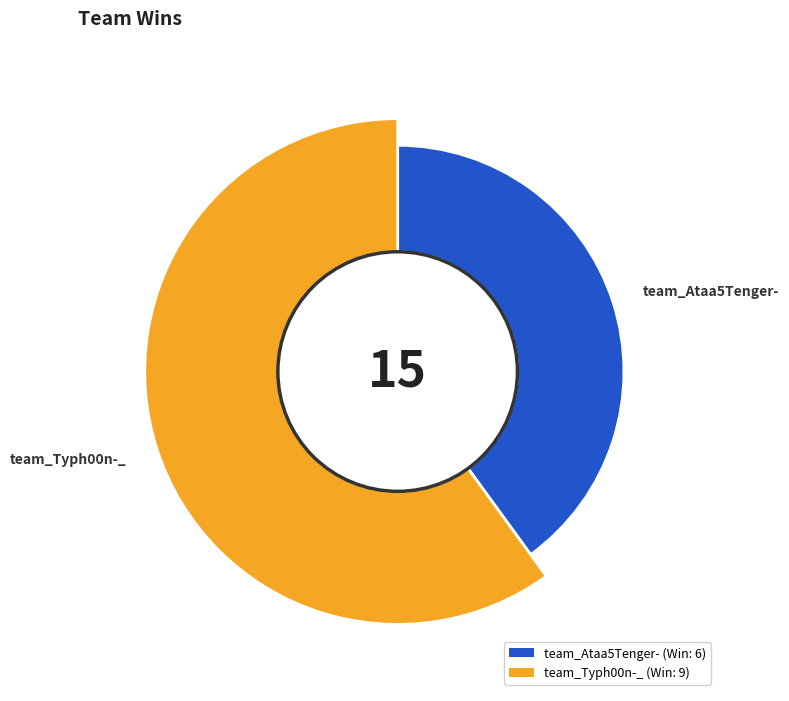

What percentage is the team_Ataa5Tenger- slice, to the nearest percent?

40%